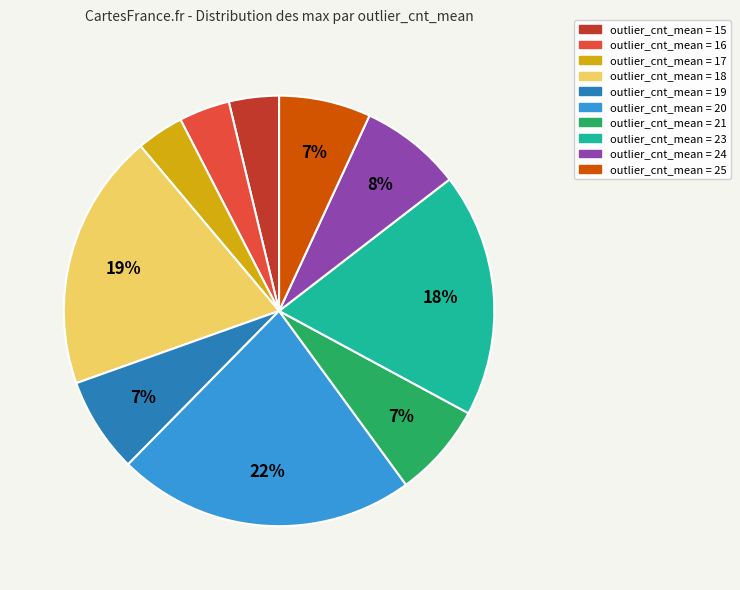

Between outlier_cnt_mean = 16 and outlier_cnt_mean = 23, which is larger?

outlier_cnt_mean = 23